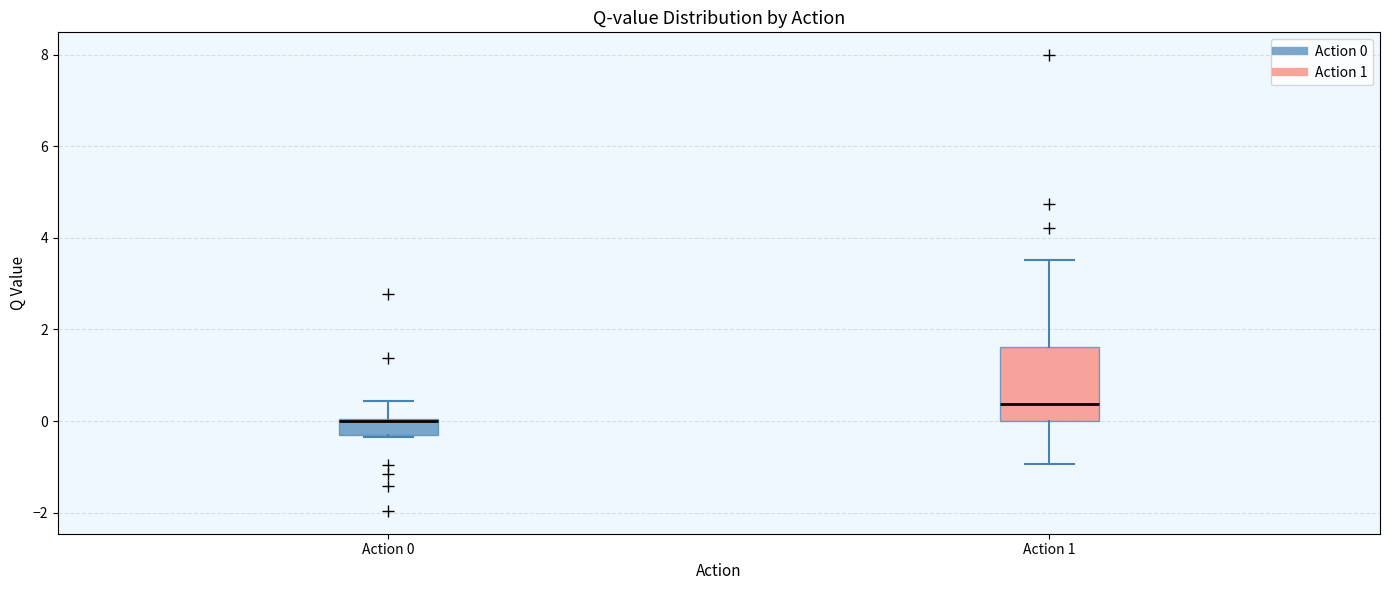

Comparing the boxes themselves (not the whiskers), which one is the tallest?

Action 1